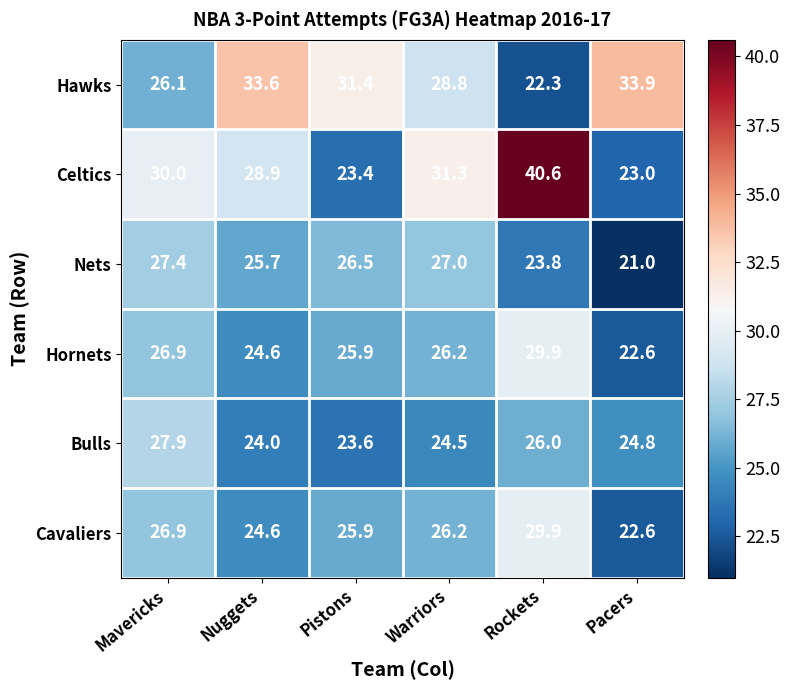

At which category is the sum across all series the highest?

Rockets